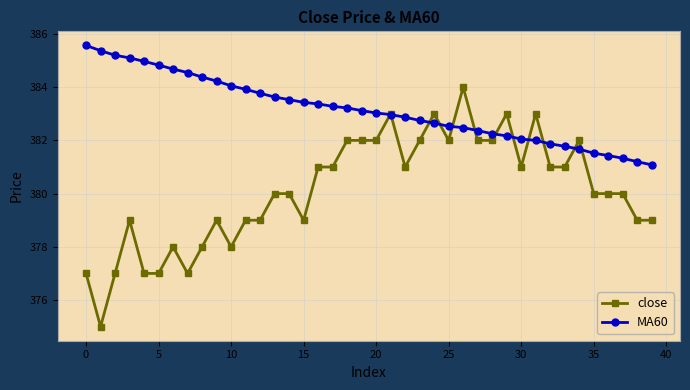

Which series has the widest spread of values?

close